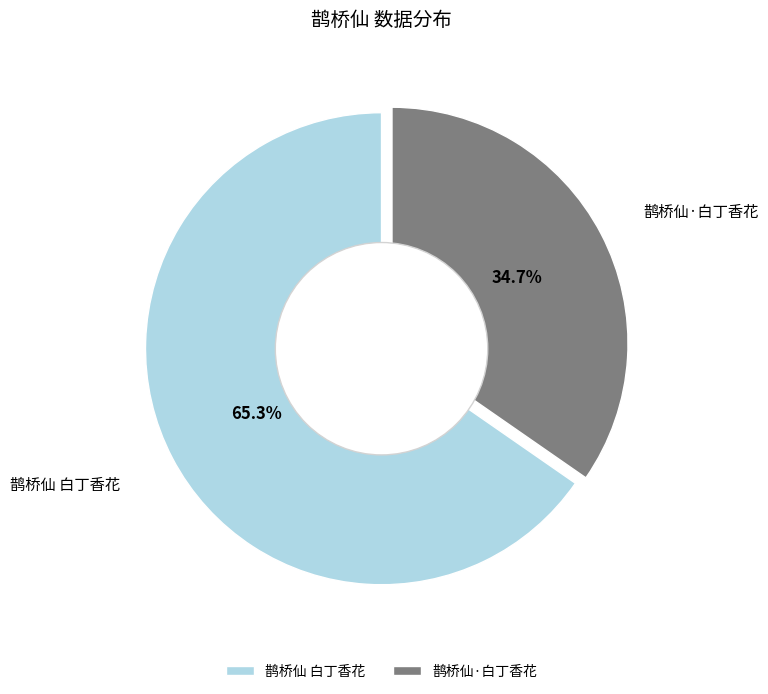

To the nearest percent, what portion does 鹊桥仙·白丁香花 represent?

35%